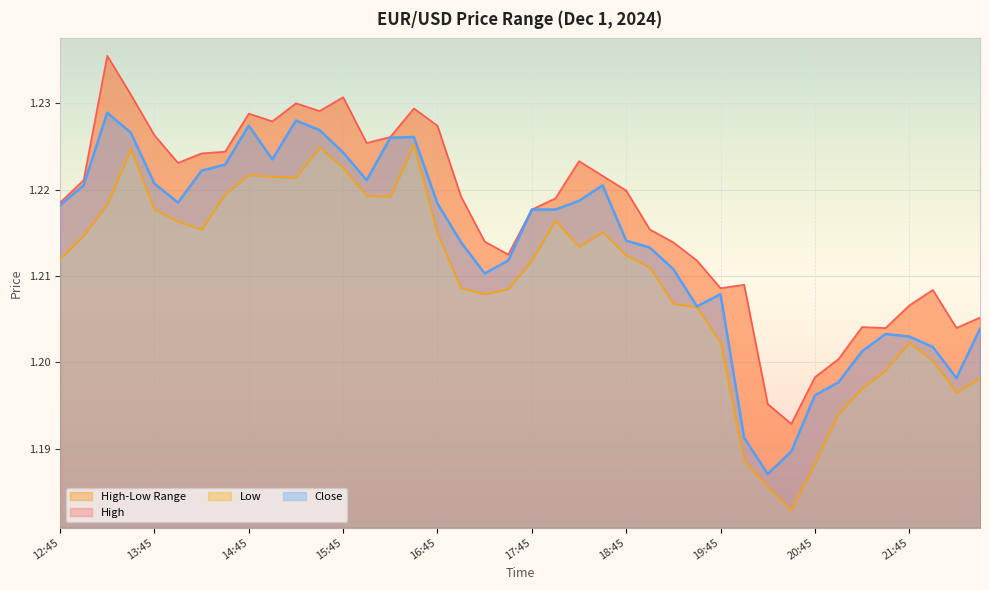

The value of Close at 12:45 is 0.8. True or false?

False